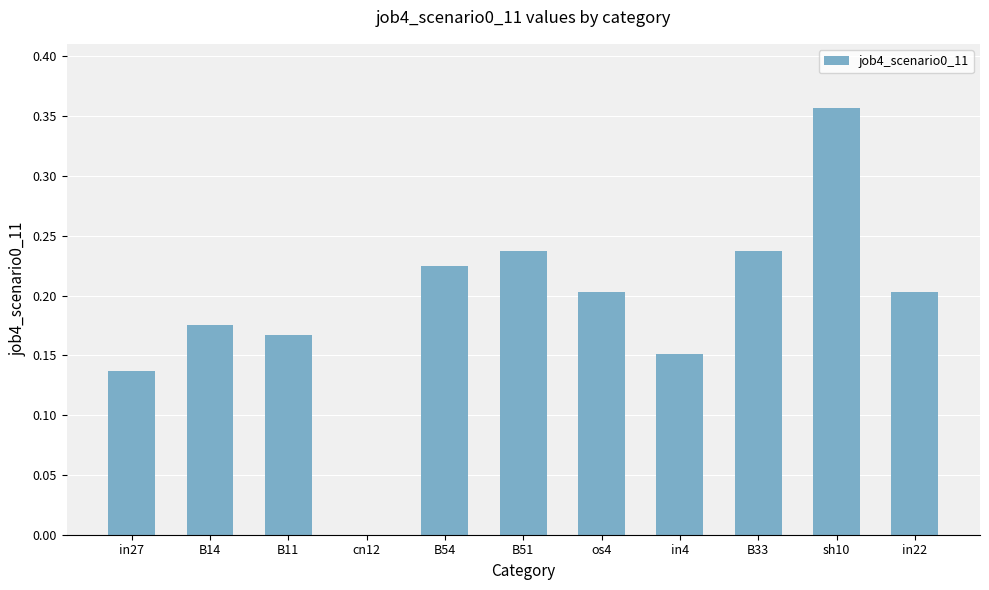

At which category does the chart reach its peak across all series?

sh10